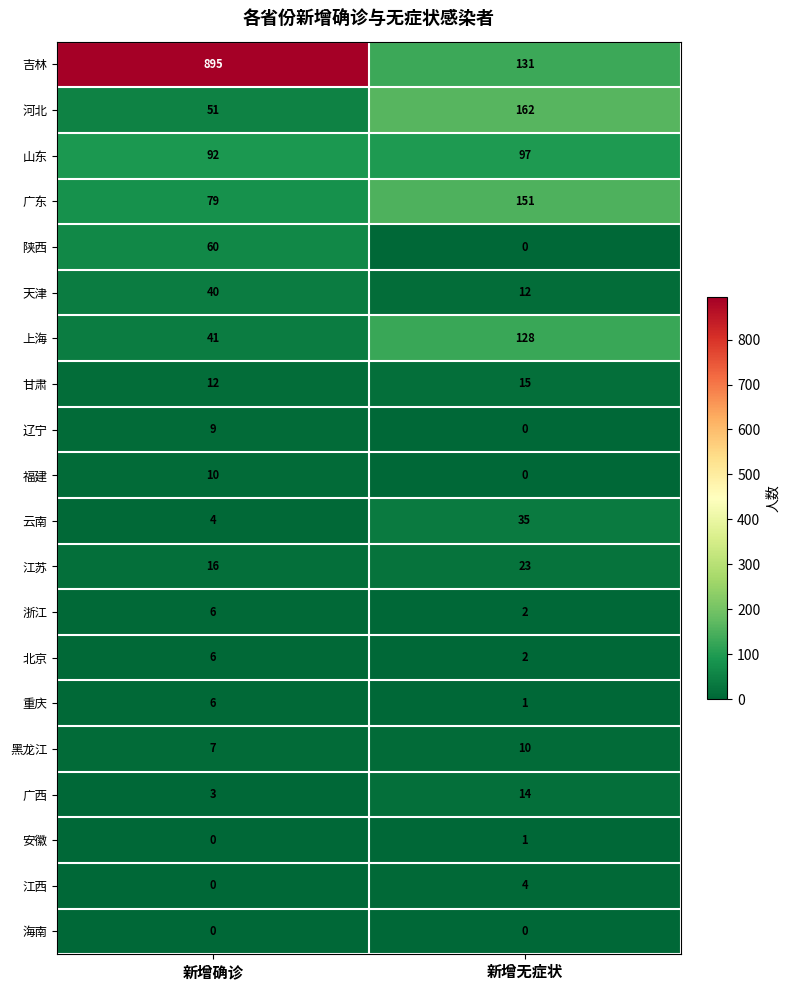

What is the lowest value of the 江苏 series?

16